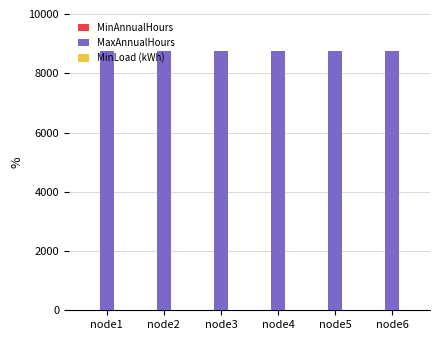

Which series has the widest spread of values?

MinAnnualHours